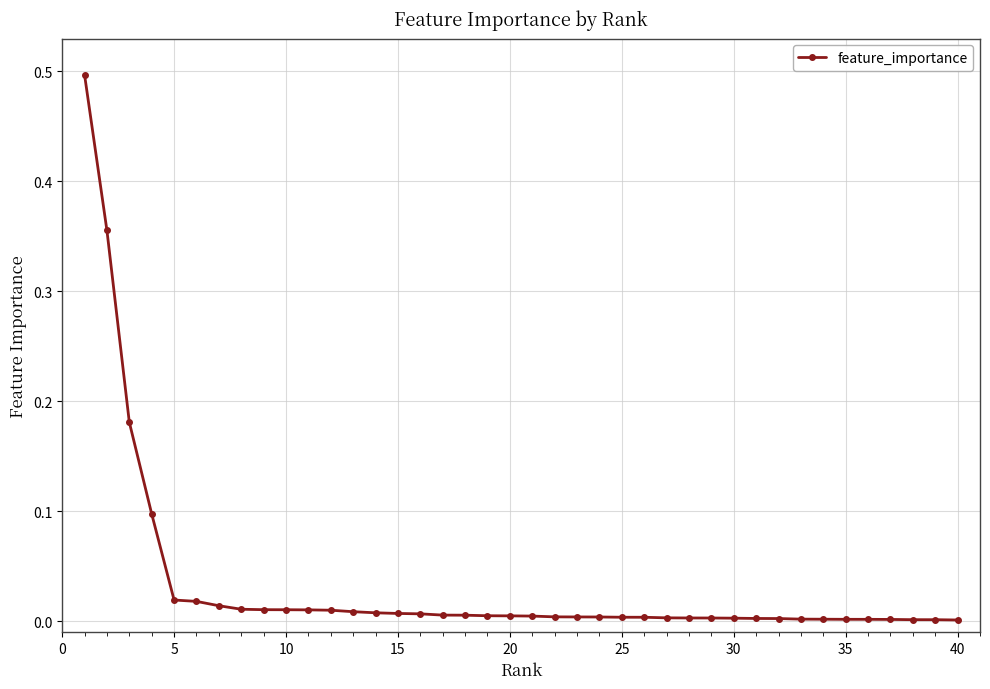

What is the difference between the maximum and minimum values?

0.5